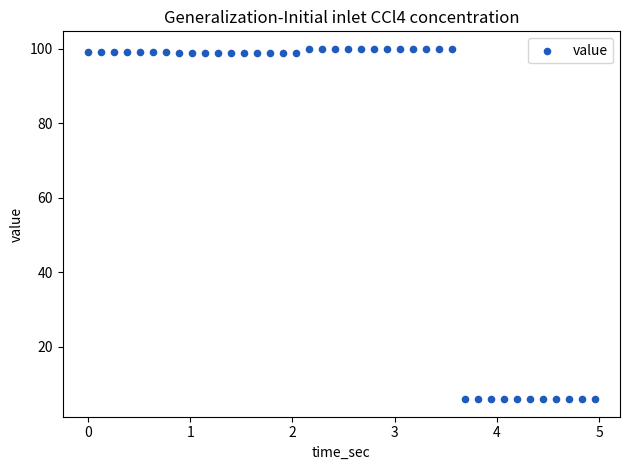

What is the range of X values (max minus min)?

5.0